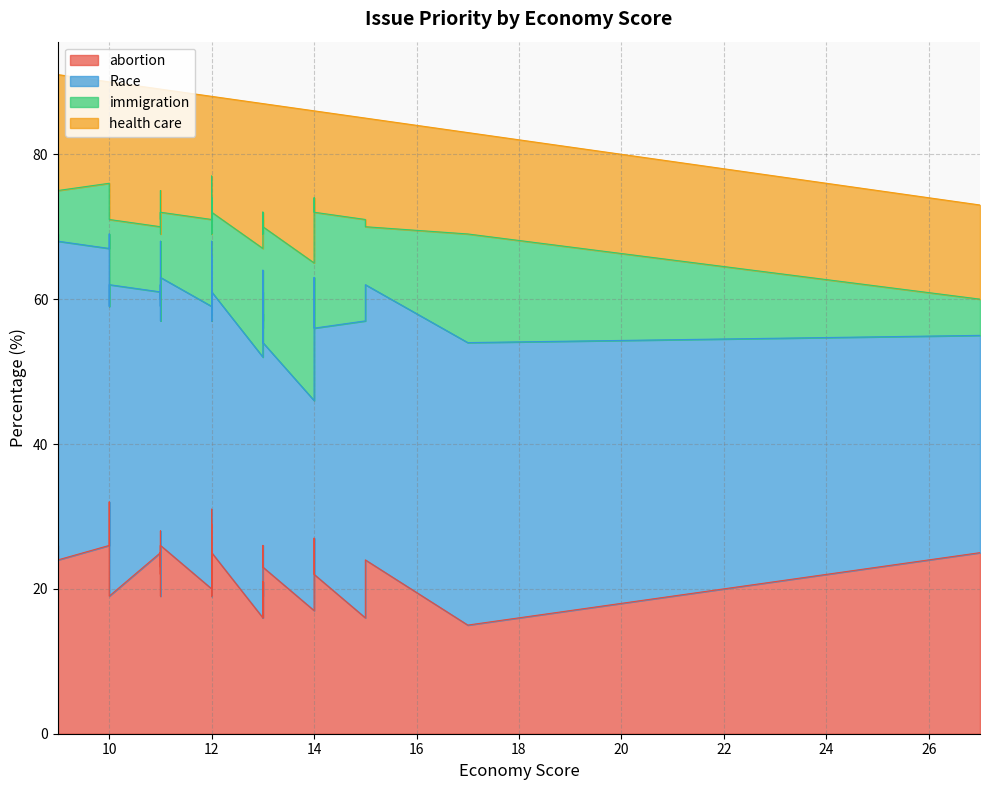

What is the highest value of the abortion series?

32